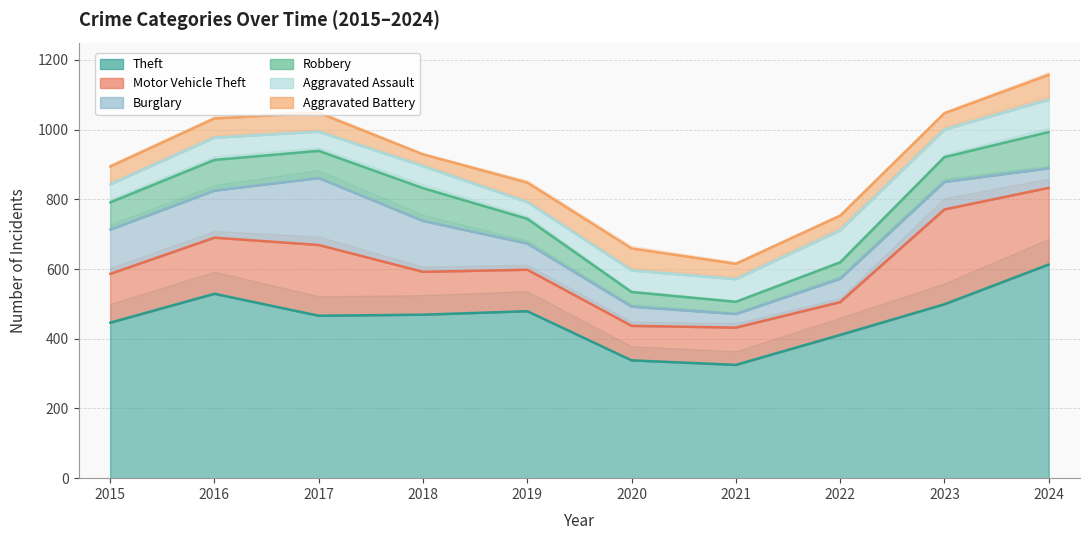

What is the highest value of the Robbery series?

104